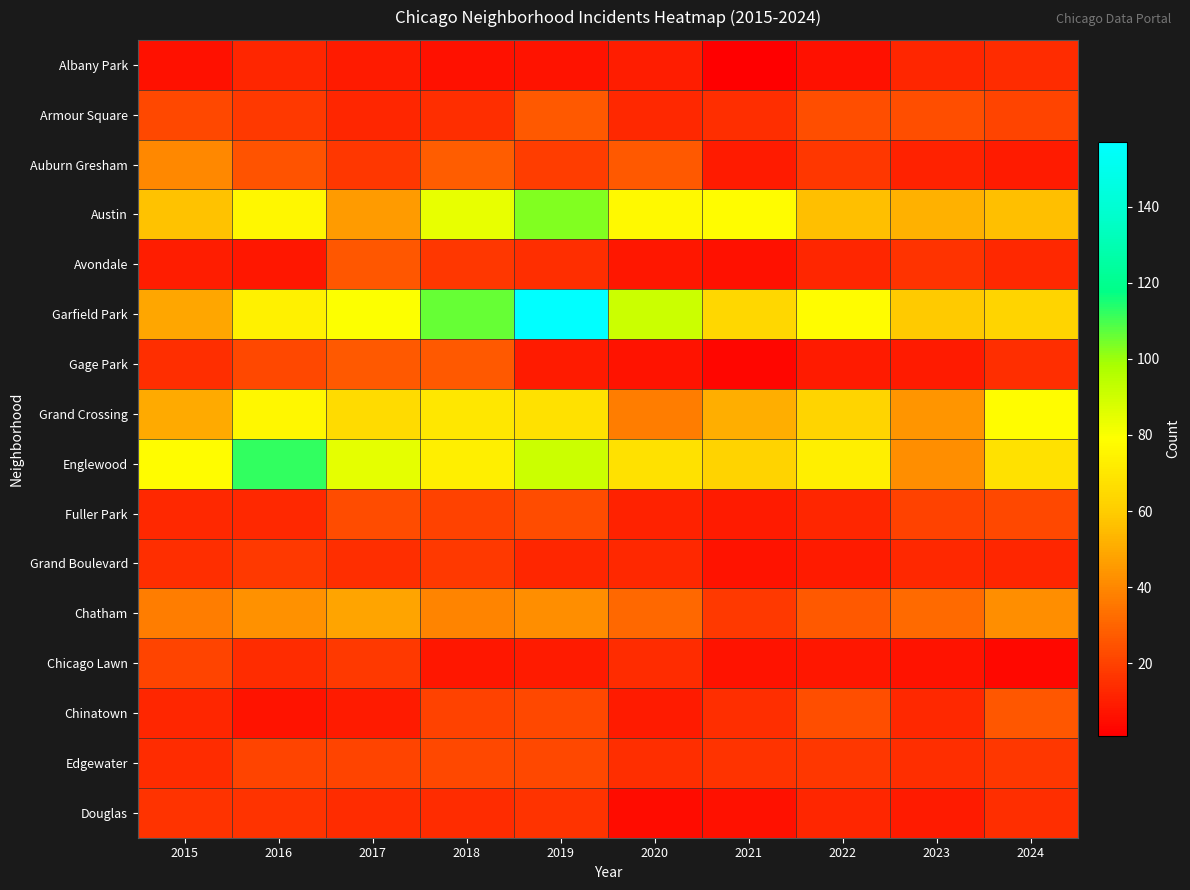

Rank the series at 2017 from highest to lowest value.

Englewood, Garfield Park, Grand Crossing, Chatham, Austin, Gage Park, Avondale, Fuller Park, Edgewater, Chicago Lawn, Auburn Gresham, Grand Boulevard, Douglas, Armour Square, Albany Park, Chinatown